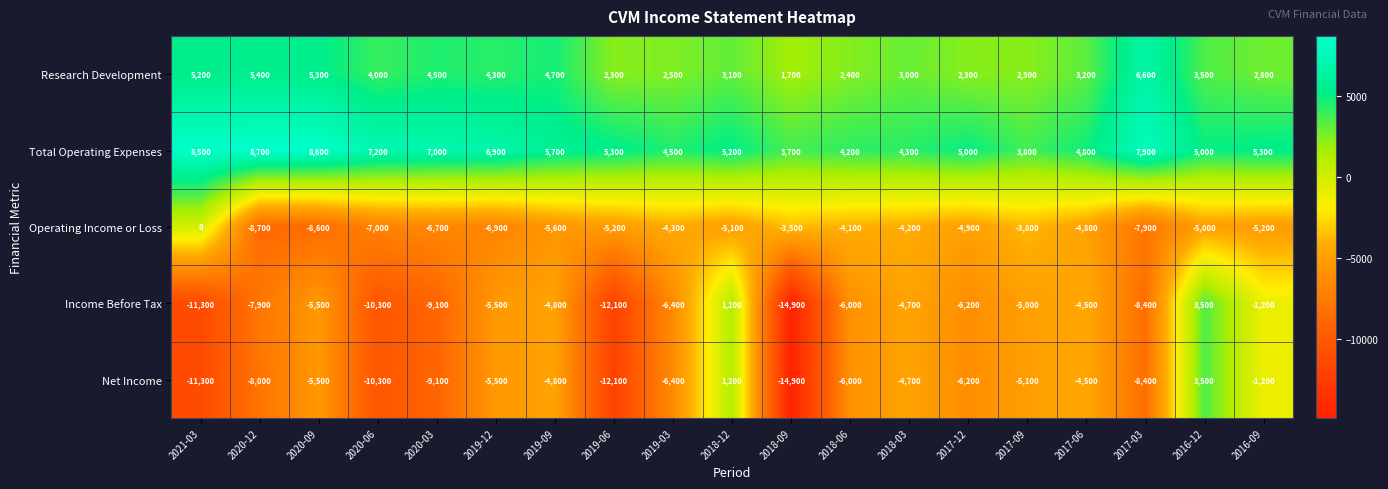

What is the minimum value for Operating Income or Loss?

-8700